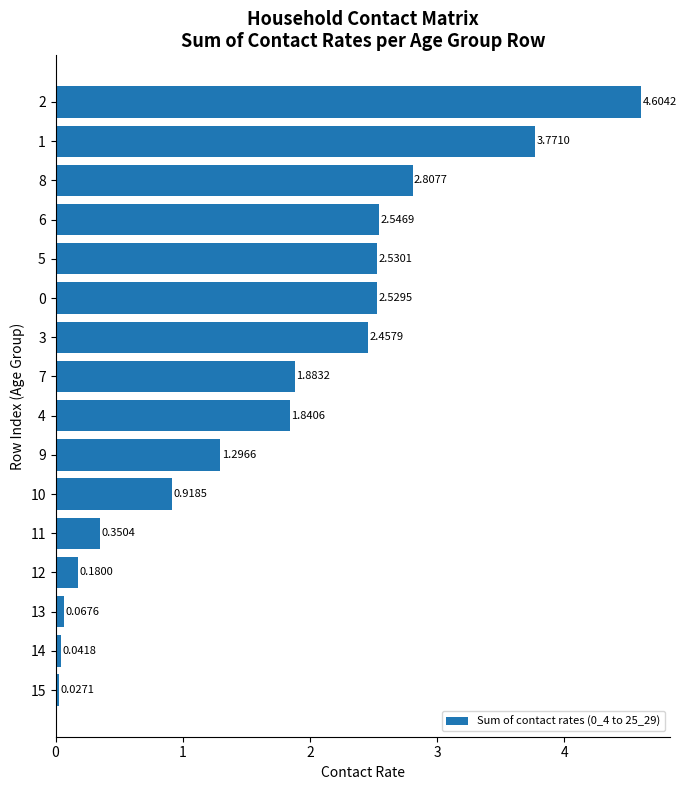

How many data points are above 1?

10